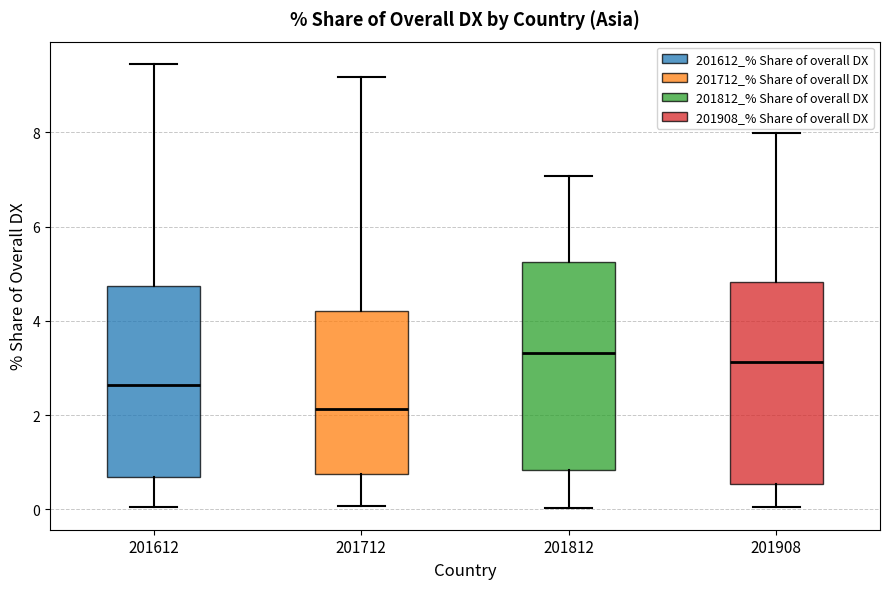

Reading left to right, transcribe this box plot: for each box, give where its median line is, the range the box spans, and where its two whiskers end, as read against the y-axis. The values are not printed on the chart, so give them approximately, as read against the axis.

201612: median 2.6, box 0.6 to 4.8, whiskers 0.0 to 9.4
201712: median 2.2, box 0.8 to 4.2, whiskers 0.0 to 9.2
201812: median 3.4, box 0.8 to 5.2, whiskers 0.0 to 7.0
201908: median 3.2, box 0.6 to 4.8, whiskers 0.0 to 8.0